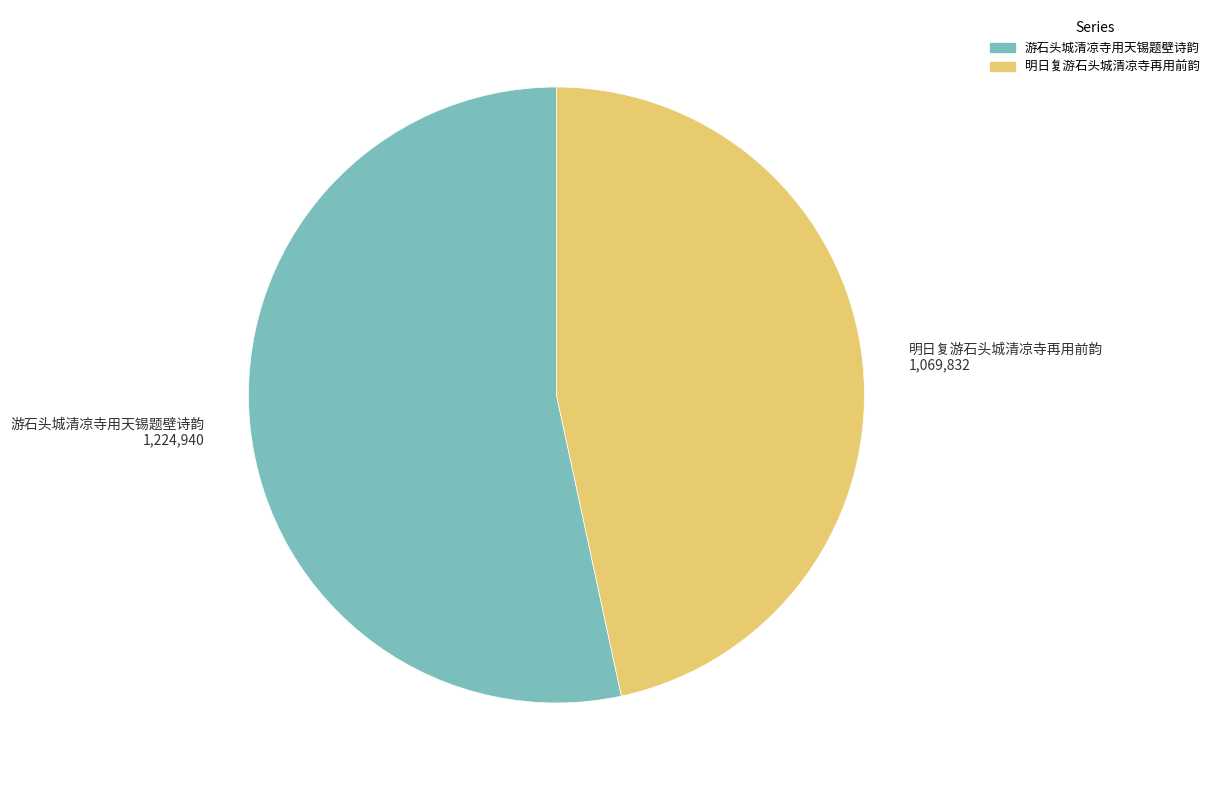

How many segments does this pie chart have?

2